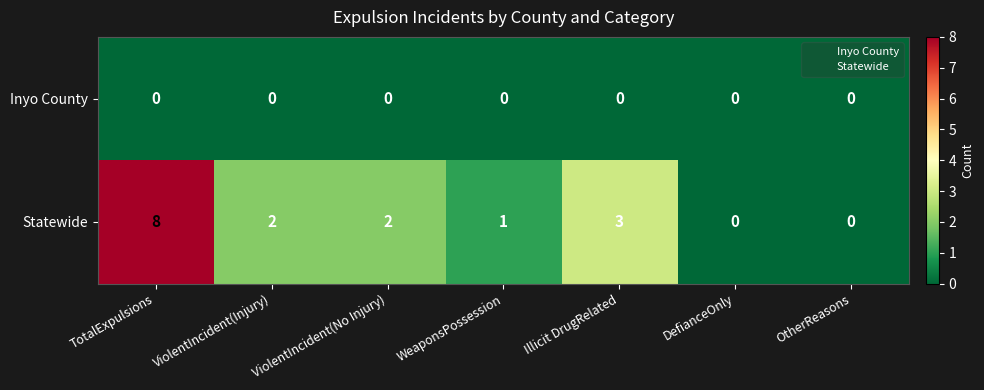

What is the spread (max minus min) of values at Illicit DrugRelated?

3